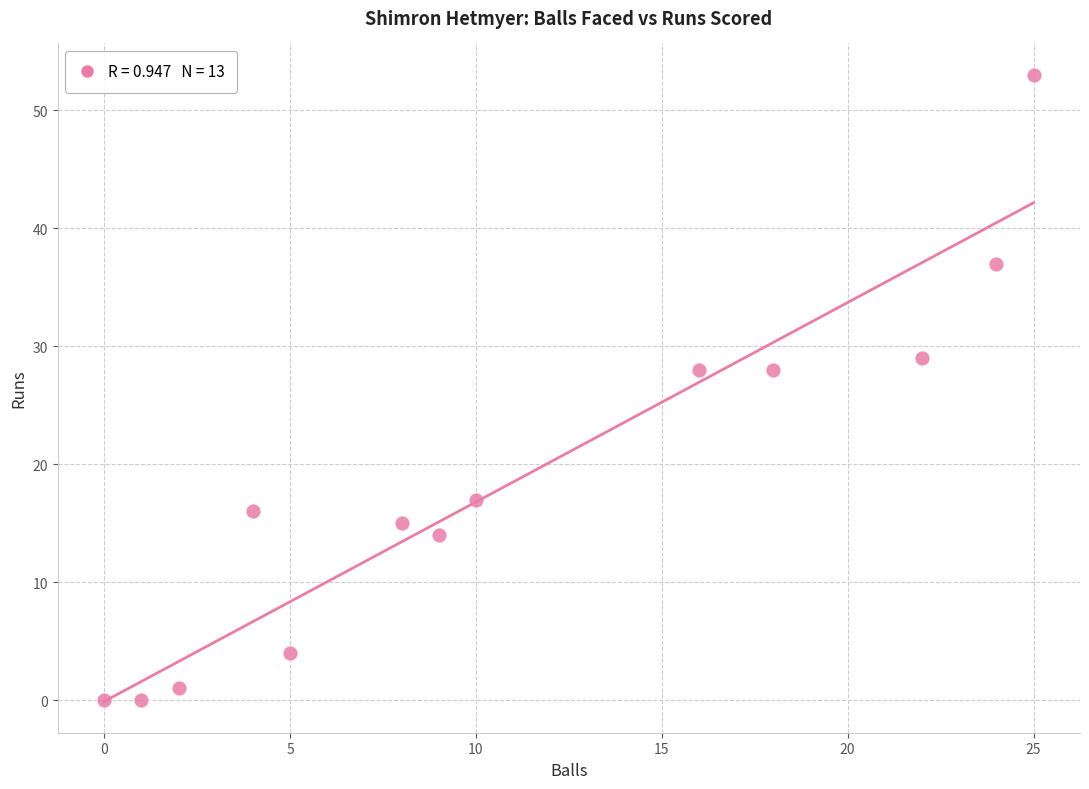

What is the range of X values (max minus min)?

25